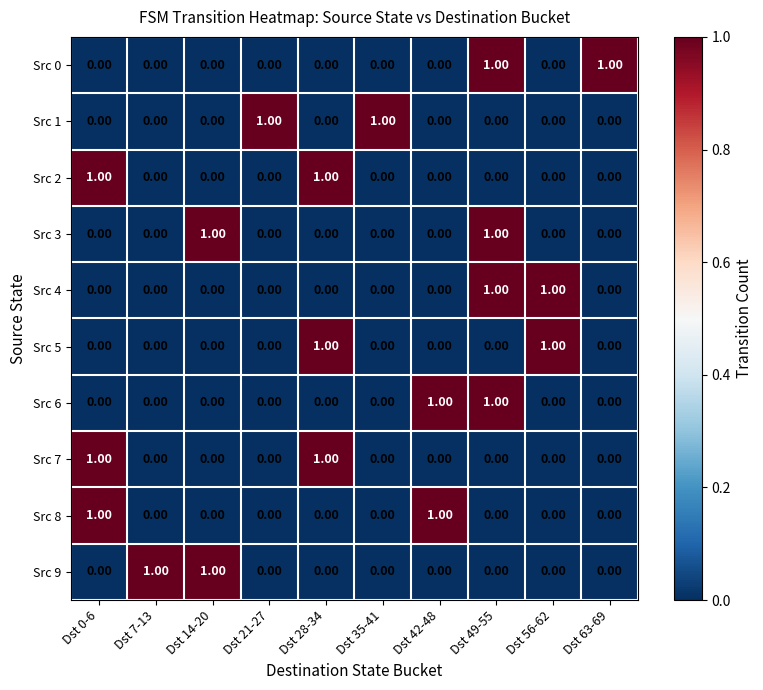

How many data points does each series have?

10